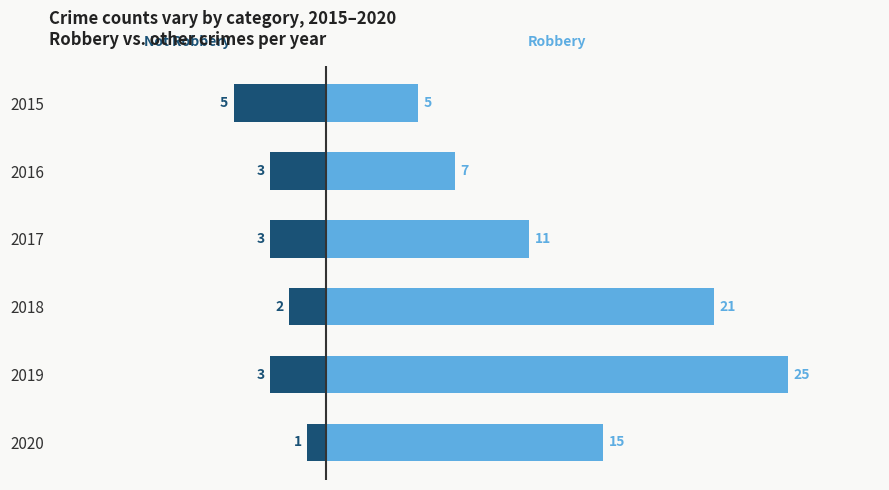

True or false: Not Robbery has a value of -1 at 2015.

False